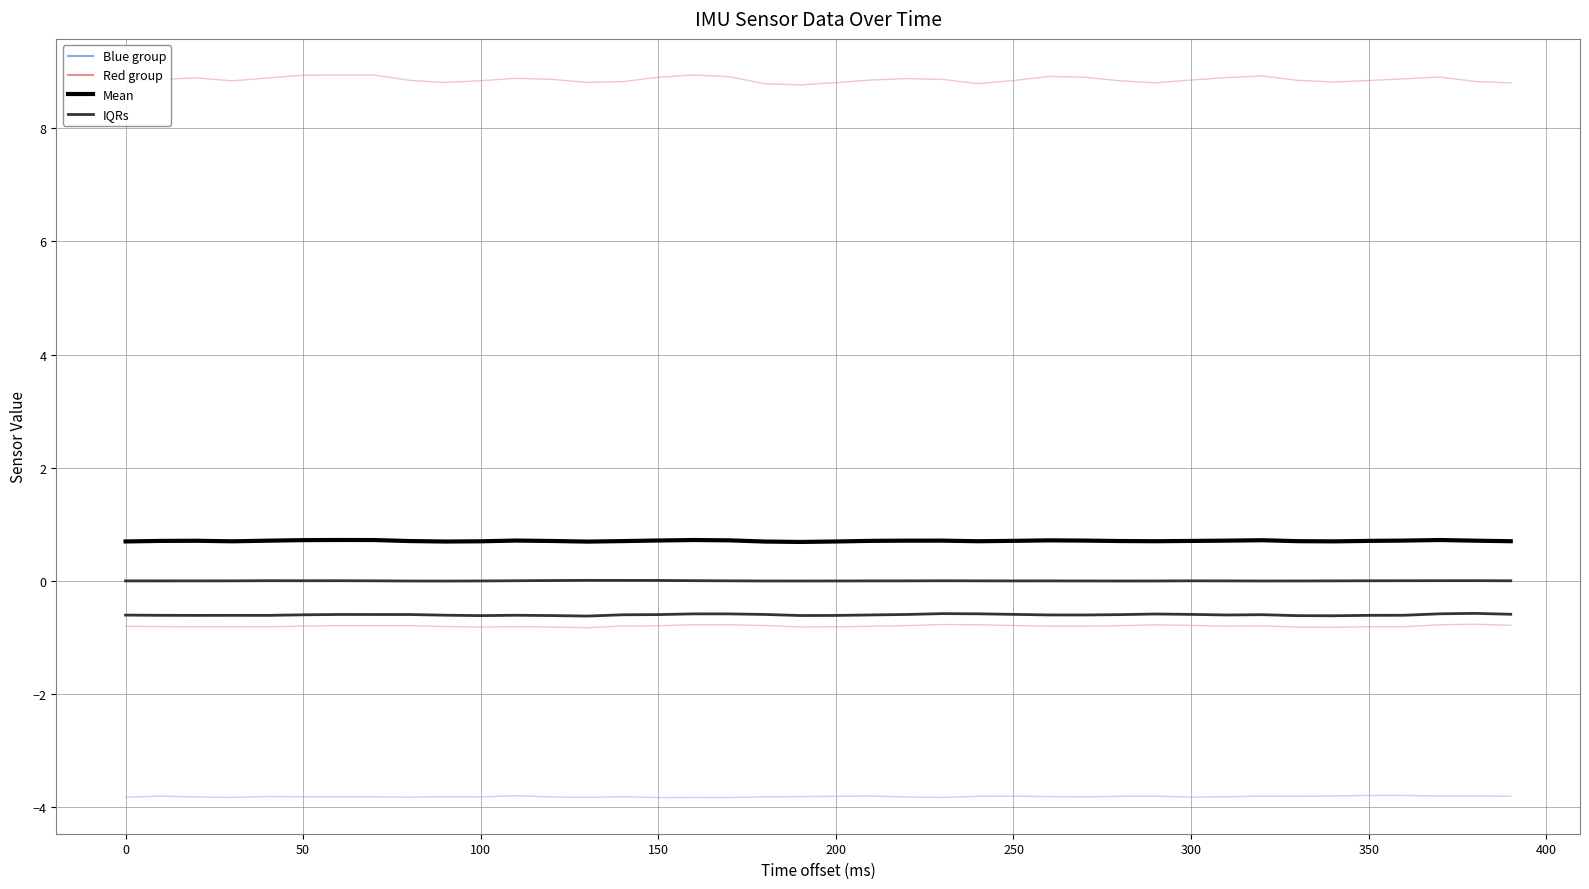

Count the number of data series in this chart.

4